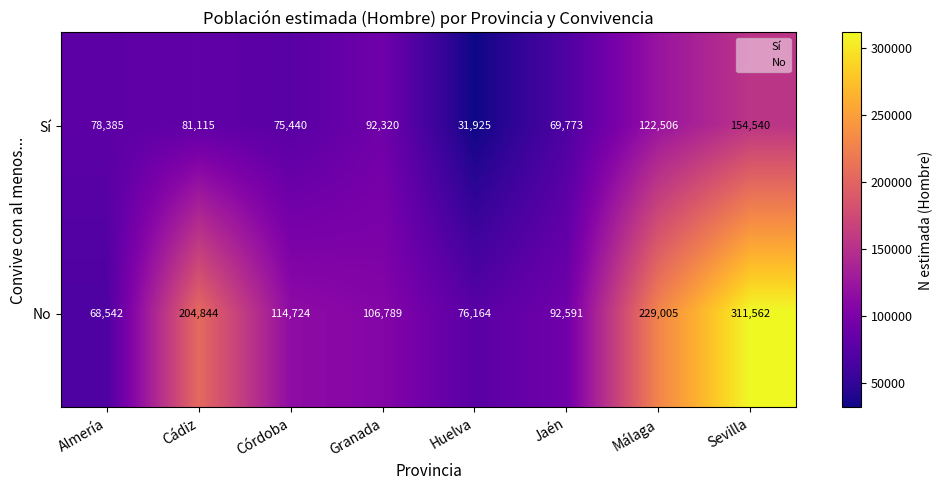

Where is No nearest to the value 1?

Almería